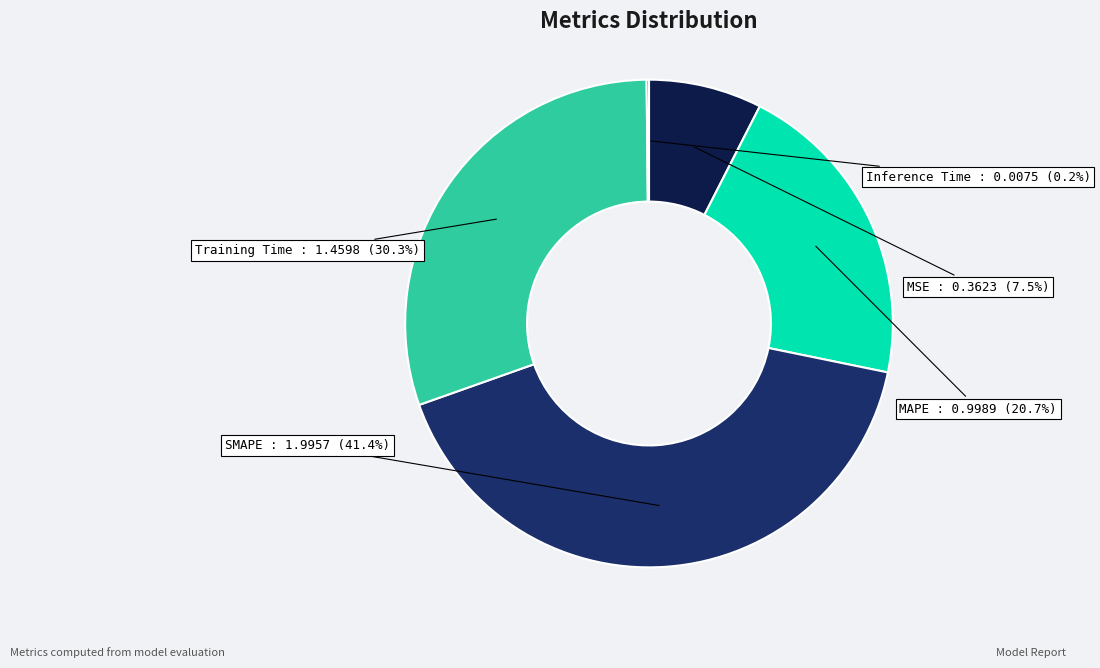

Between MAPE and Training Time, which is larger?

Training Time